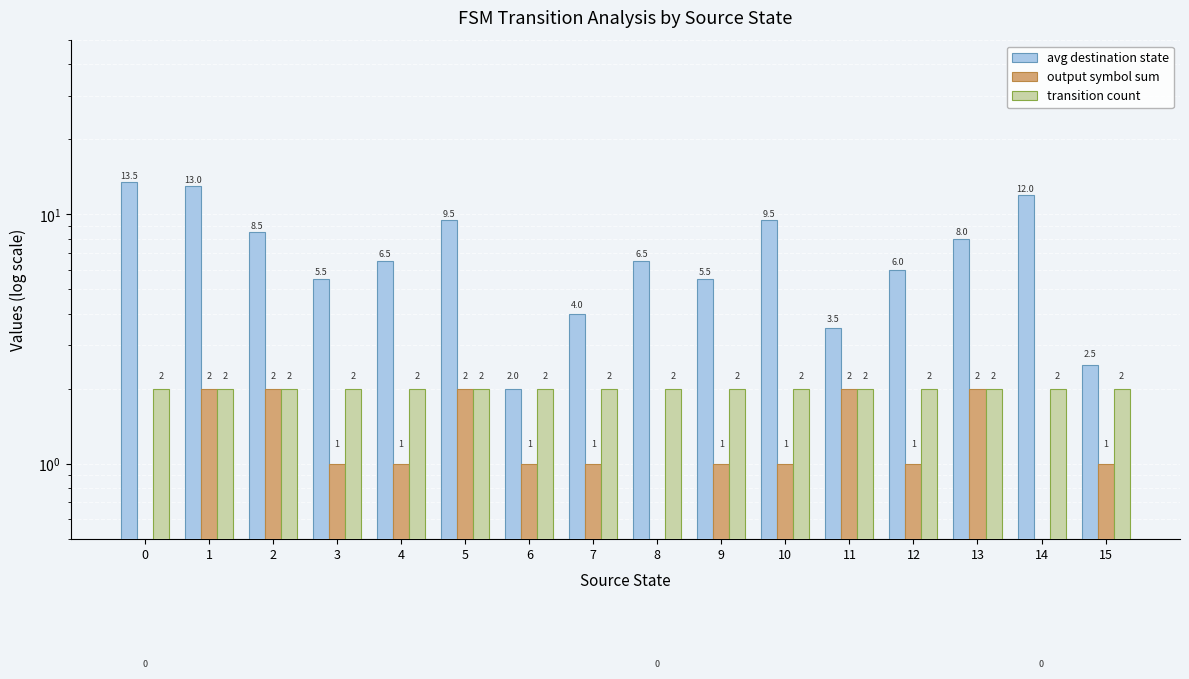

Reading left to right, list all the values displayed in this chart.

avg destination state: 0=13.5	1=13.0	2=8.5	3=5.5	4=6.5	5=9.5	6=2.0	7=4.0	8=6.5	9=5.5	10=9.5	11=3.5	12=6.0	13=8.0	14=12.0	15=2.5
output symbol sum: 0=0.0	1=2.0	2=2.0	3=1.0	4=1.0	5=2.0	6=1.0	7=1.0	8=0.0	9=1.0	10=1.0	11=2.0	12=1.0	13=2.0	14=0.0	15=1.0
transition count: 0=2.0	1=2.0	2=2.0	3=2.0	4=2.0	5=2.0	6=2.0	7=2.0	8=2.0	9=2.0	10=2.0	11=2.0	12=2.0	13=2.0	14=2.0	15=2.0